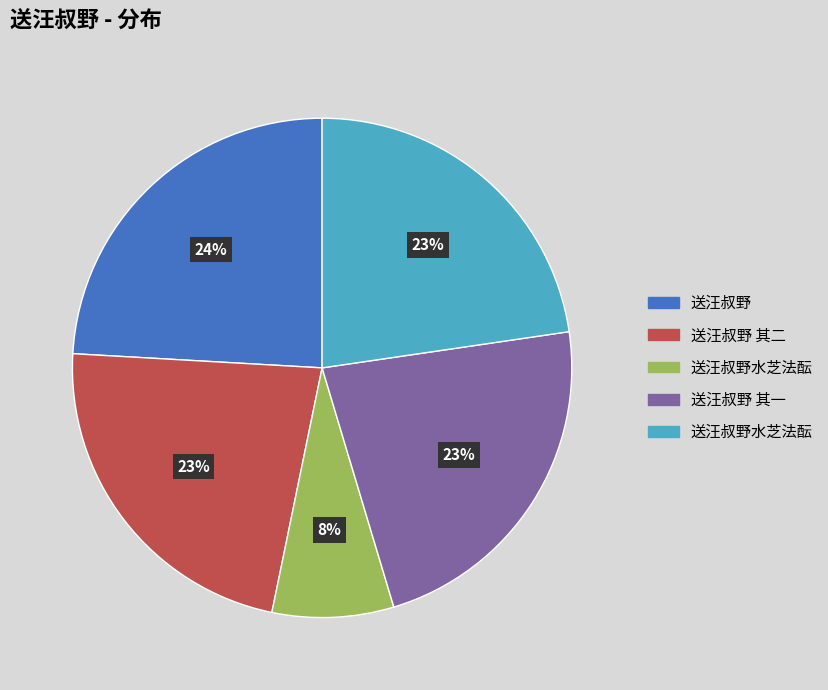

Is there a majority slice in this chart?

No